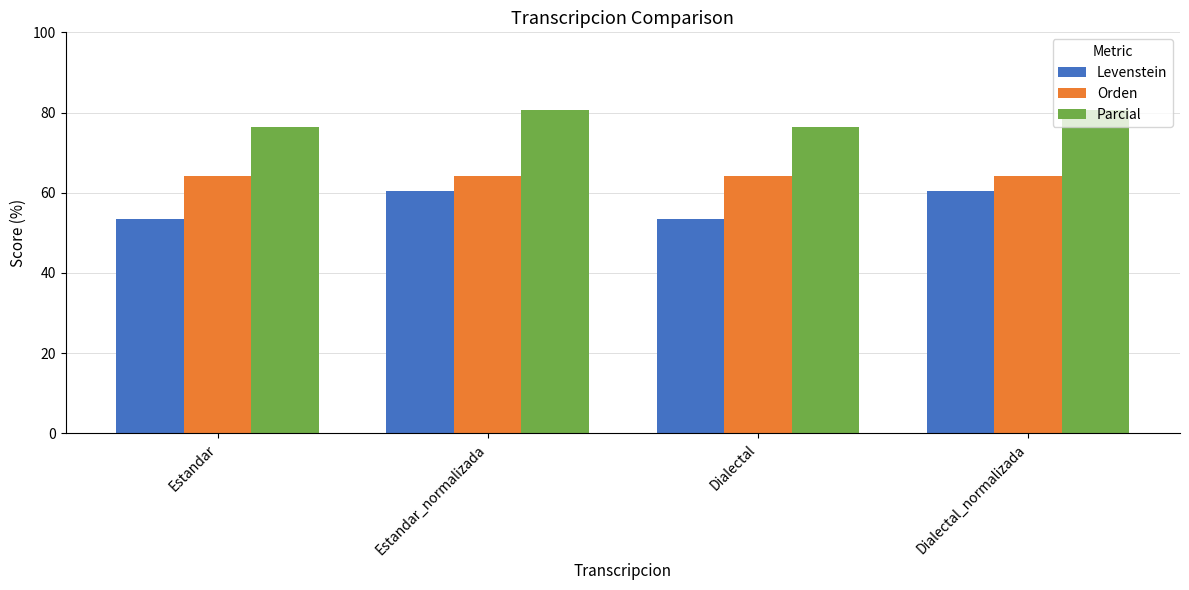

Reading left to right, what are all the values shown in this chart?

Levenstein: Estandar=53.6	Estandar_normalizada=60.4	Dialectal=53.6	Dialectal_normalizada=60.4
Orden: Estandar=64.2	Estandar_normalizada=64.2	Dialectal=64.2	Dialectal_normalizada=64.2
Parcial: Estandar=76.3	Estandar_normalizada=80.6	Dialectal=76.3	Dialectal_normalizada=80.6